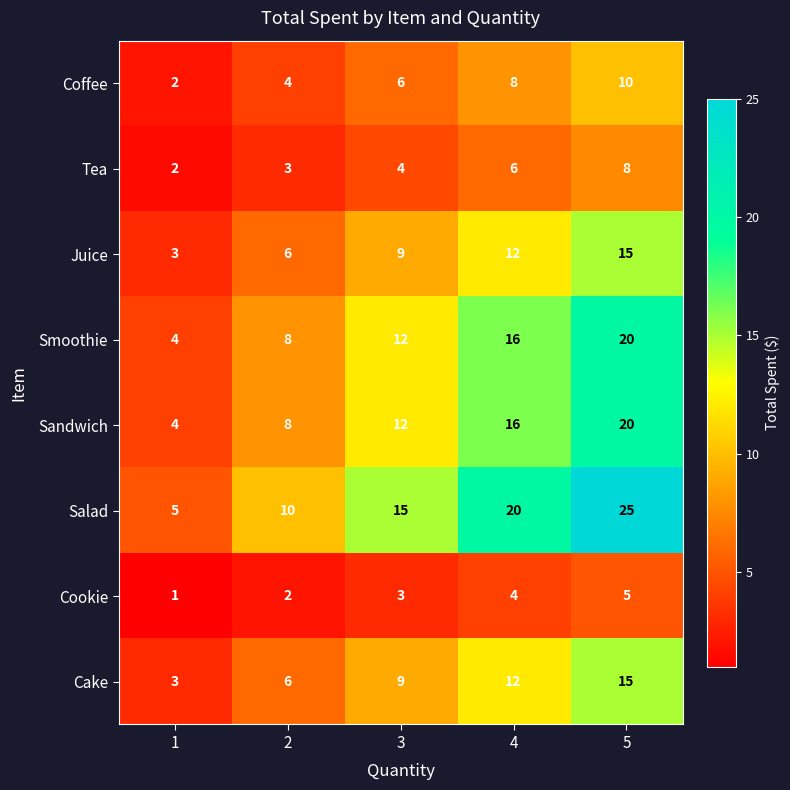

List the labels in order of Salad value, smallest first.

1, 2, 3, 4, 5